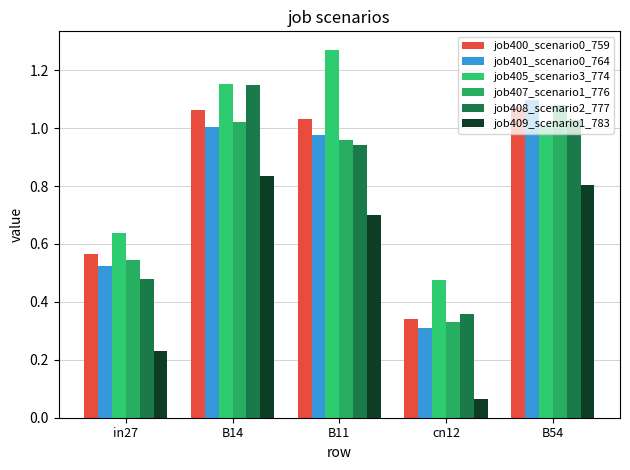

Between B11 and B54, which series saw the biggest shift?

job405_scenario3_774